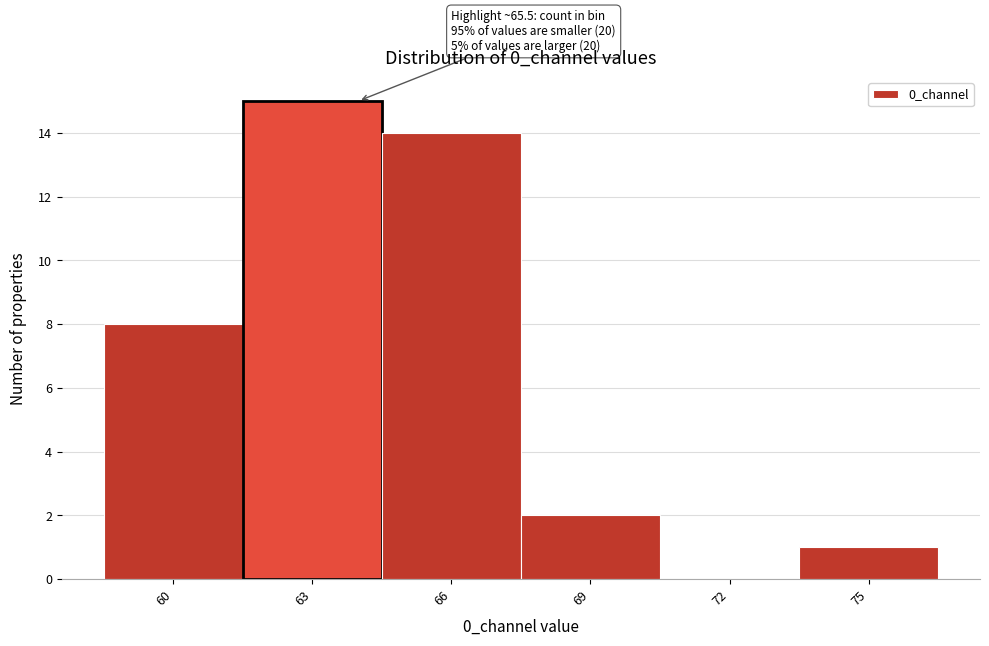

Reading left to right, list all the values displayed in this chart.

60=8	63=15	66=14	69=2	72=0	75=1